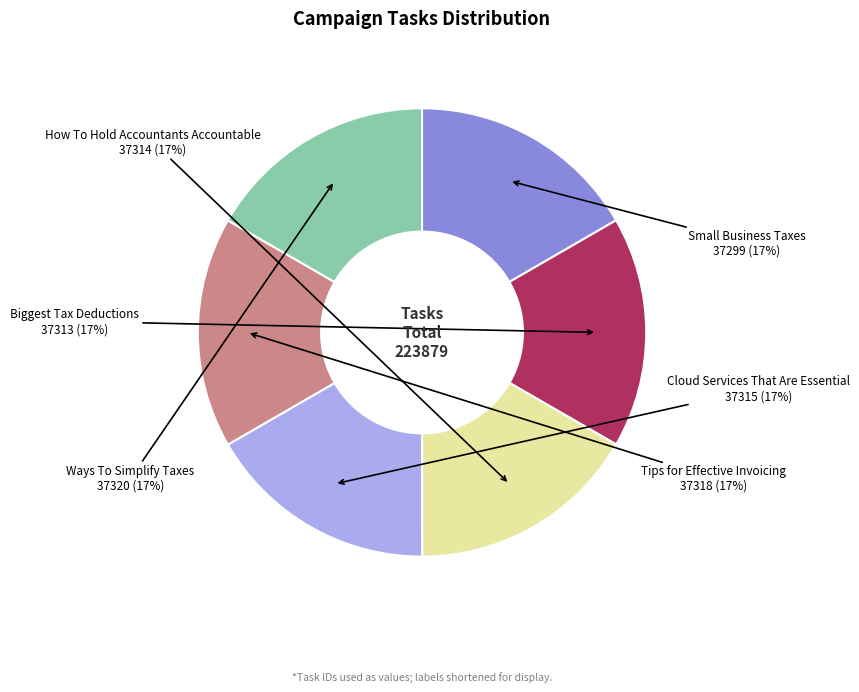

Approximately how many times larger is the value at Small Business Taxes compared to How To Hold Accountants Accountable?

1.0